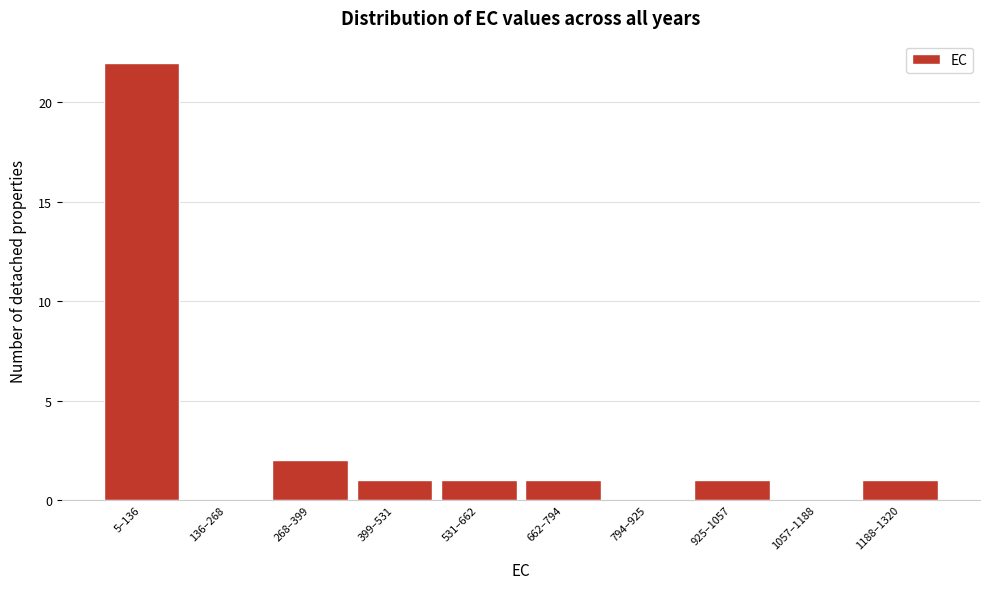

Reading right to left, extract all data points from this chart.

1188–1320=1	1057–1188=0	925–1057=1	794–925=0	662–794=1	531–662=1	399–531=1	268–399=2	136–268=0	5–136=22